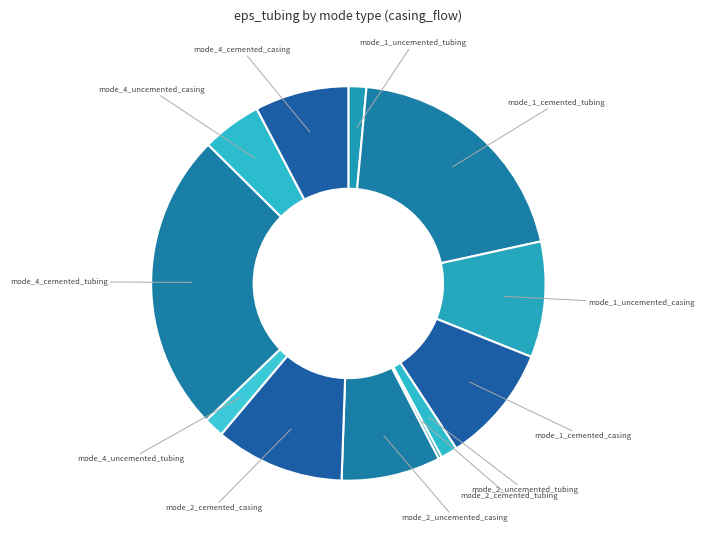

Which has a higher value, mode_1_cemented_casing or mode_2_cemented_casing?

mode_2_cemented_casing